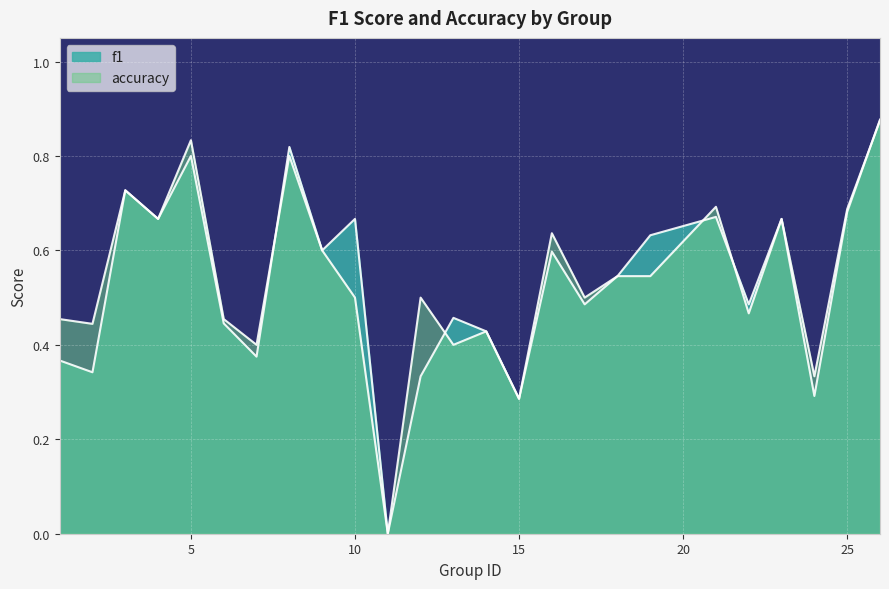

Which series has the widest spread of values?

f1